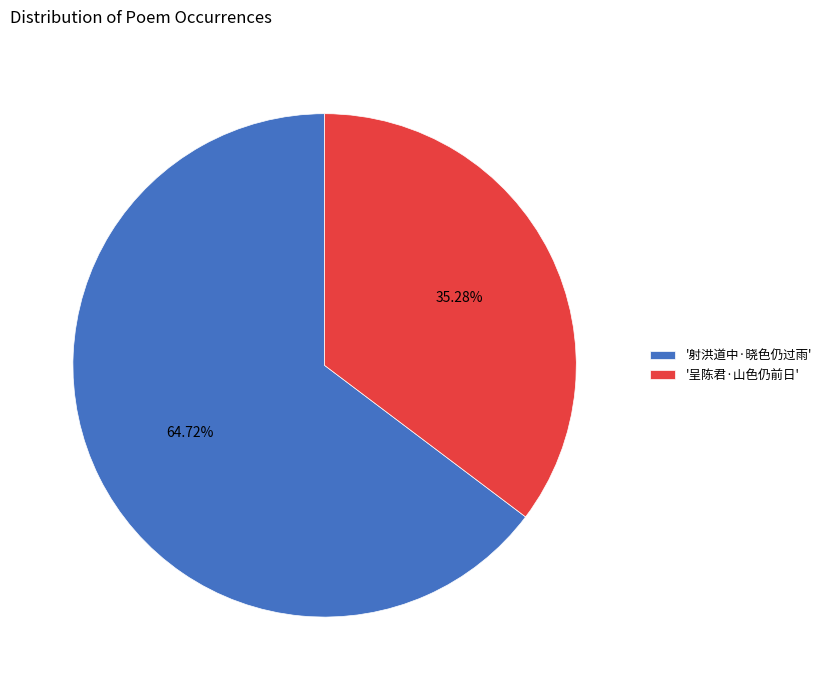

Rank the categories by value from lowest to highest.

'呈陈君·山色仍前日', '射洪道中·晓色仍过雨'